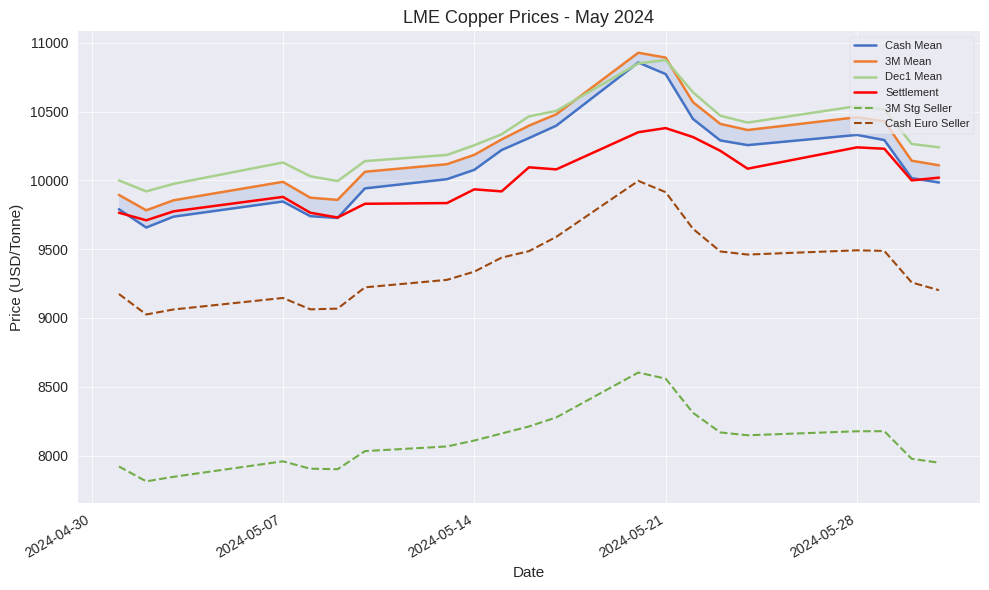

What are all the series names shown in the legend?

Cash Mean, 3M Mean, Dec1 Mean, Settlement, 3M Stg Seller, Cash Euro Seller